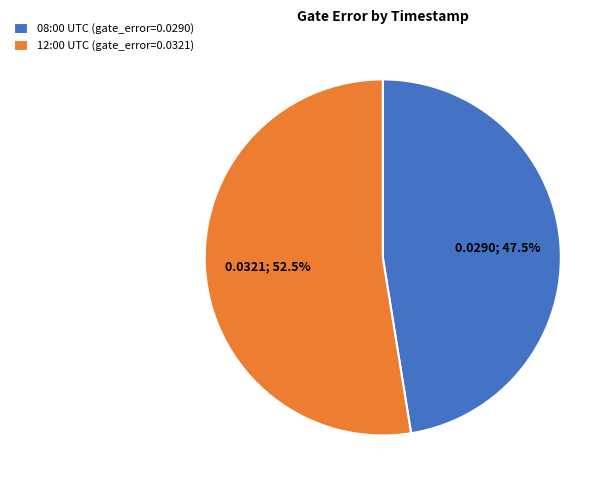

Count the number of slices in the pie.

2